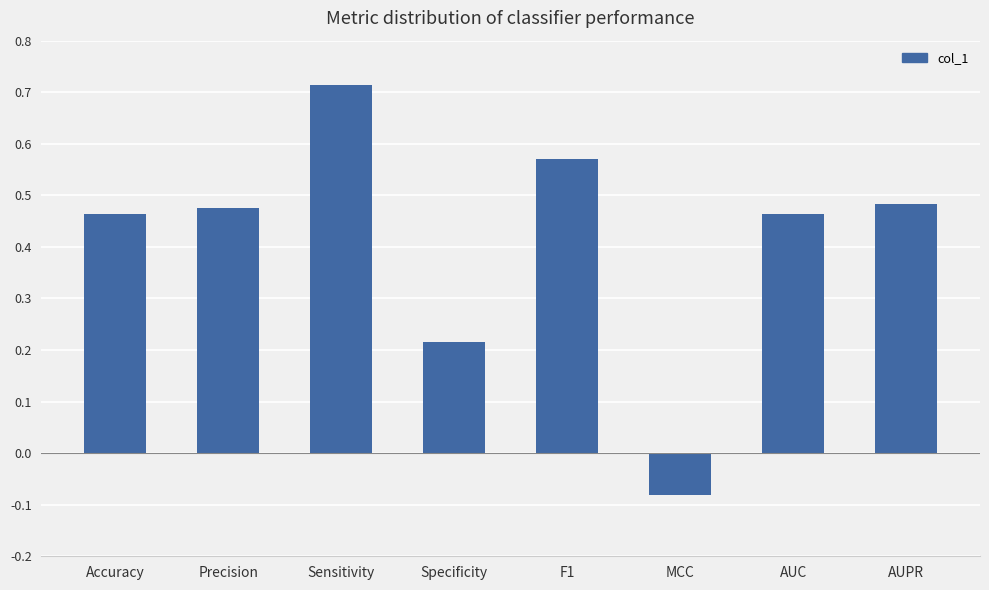

Count the values in the range 0 to 1.

7